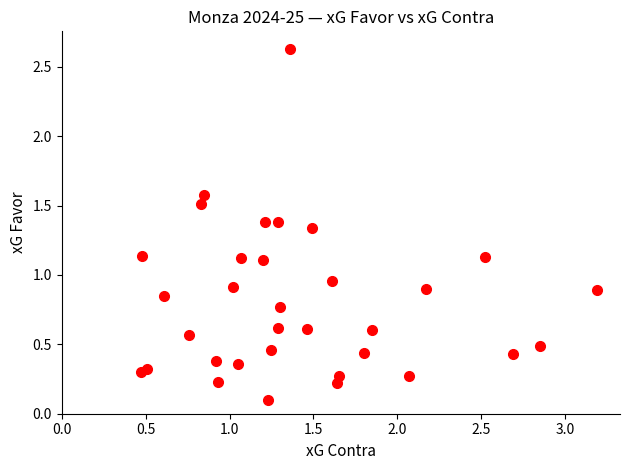

What is the range of Y values (max minus min)?

2.5